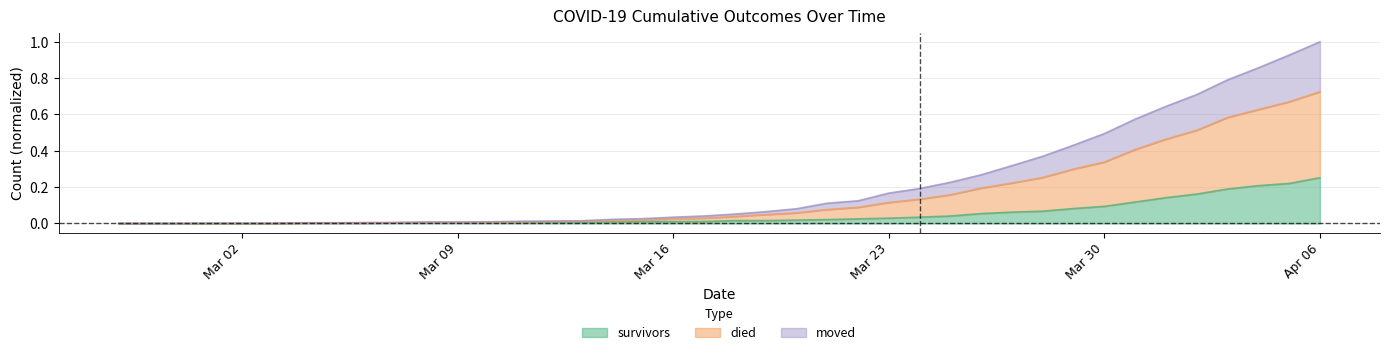

Which category has the highest value in the survivors series?

Apr 06